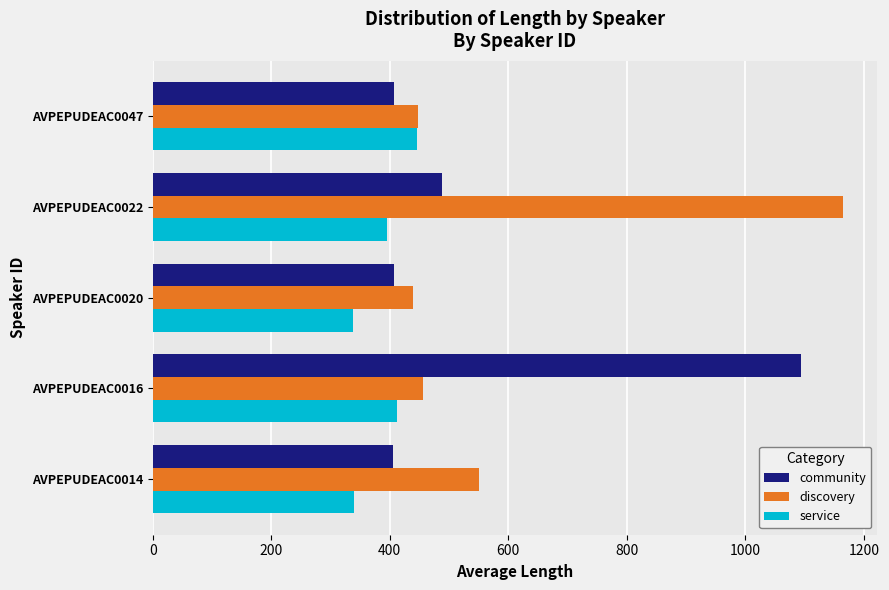

The value of discovery at AVPEPUDEAC0020 is 108.9. True or false?

False